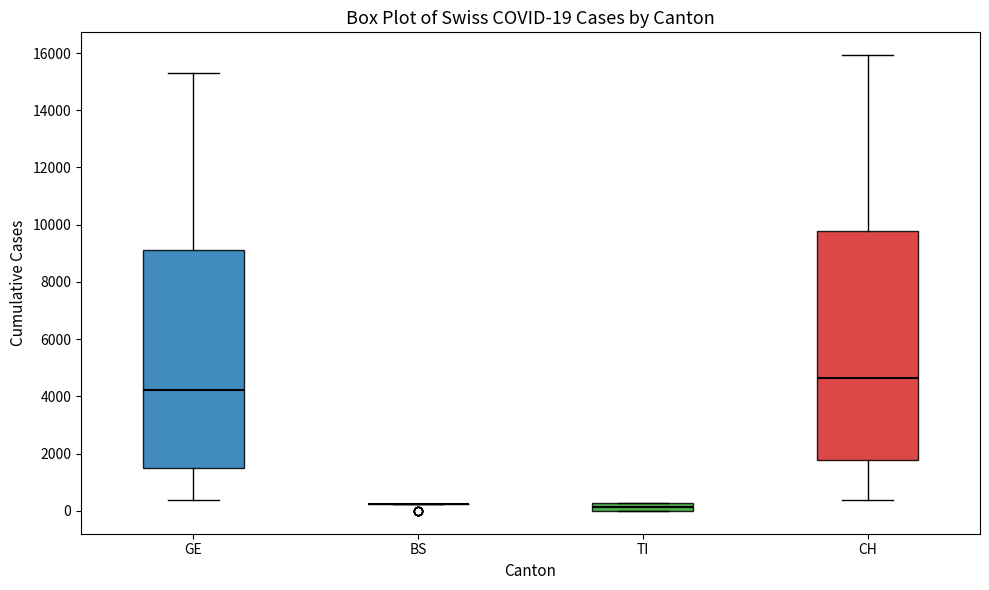

Which box is the tallest, from its lower edge to its upper edge?

CH